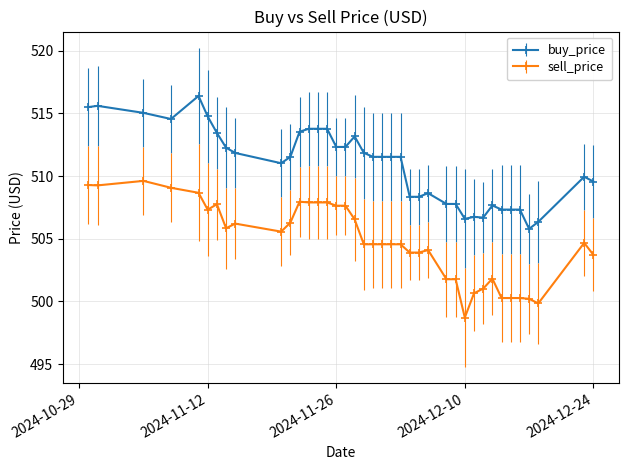

What is the value of the buy_price point at the 29th from the left?

506.6